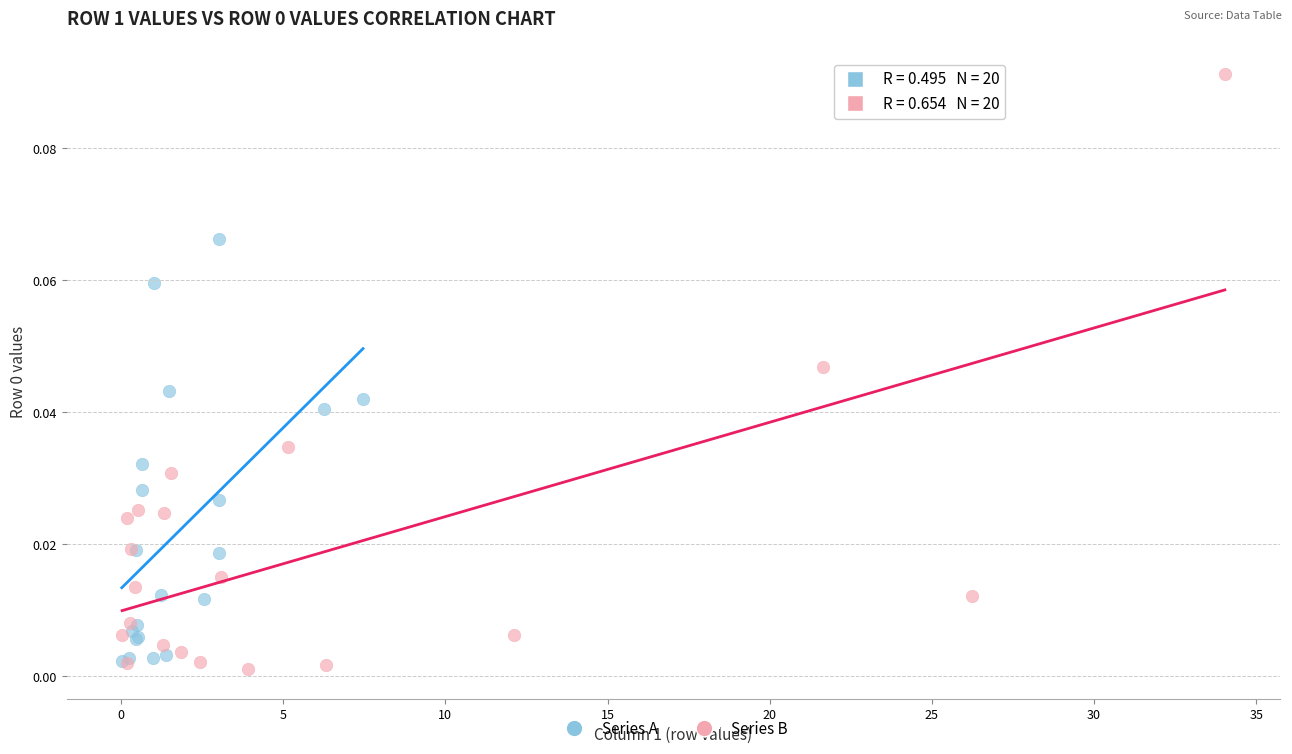

Which series reaches the maximum Y coordinate?

Series B